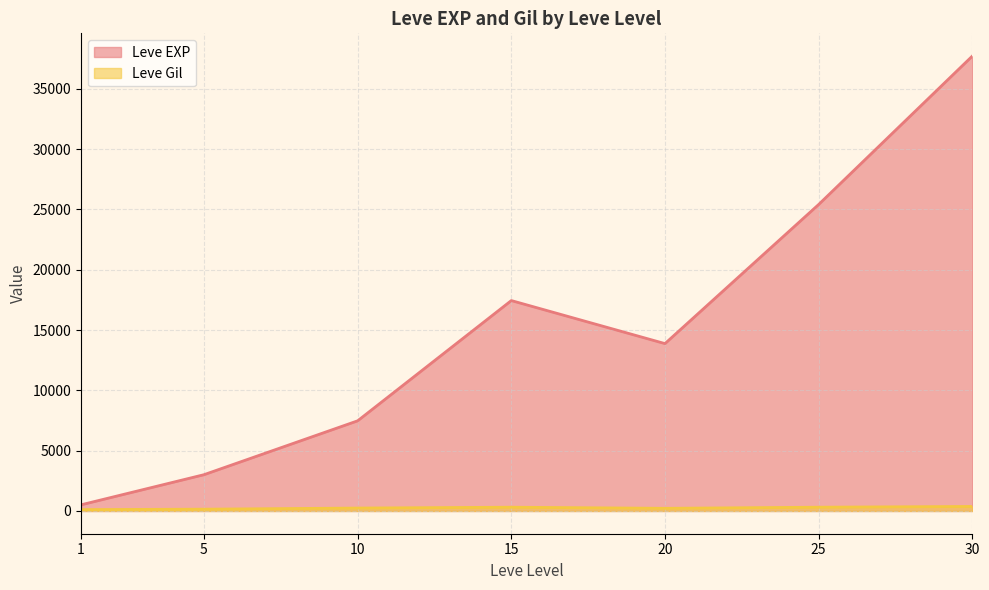

At 25, list the series in order from smallest to largest.

Leve Gil, Leve EXP